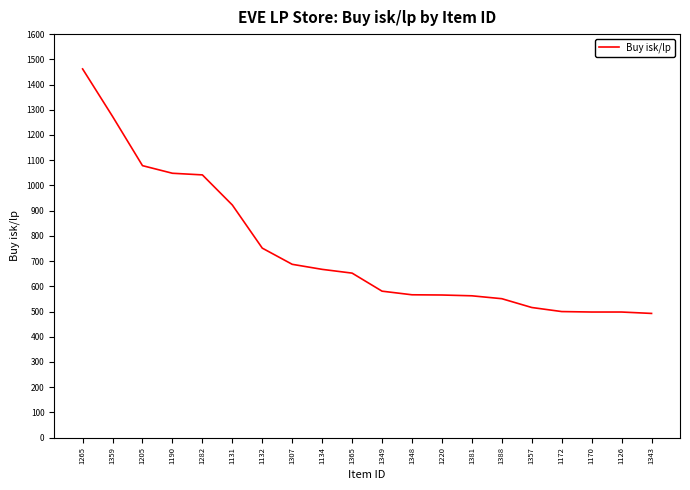

What is the difference between the values at 1134 and 1365?

14.9